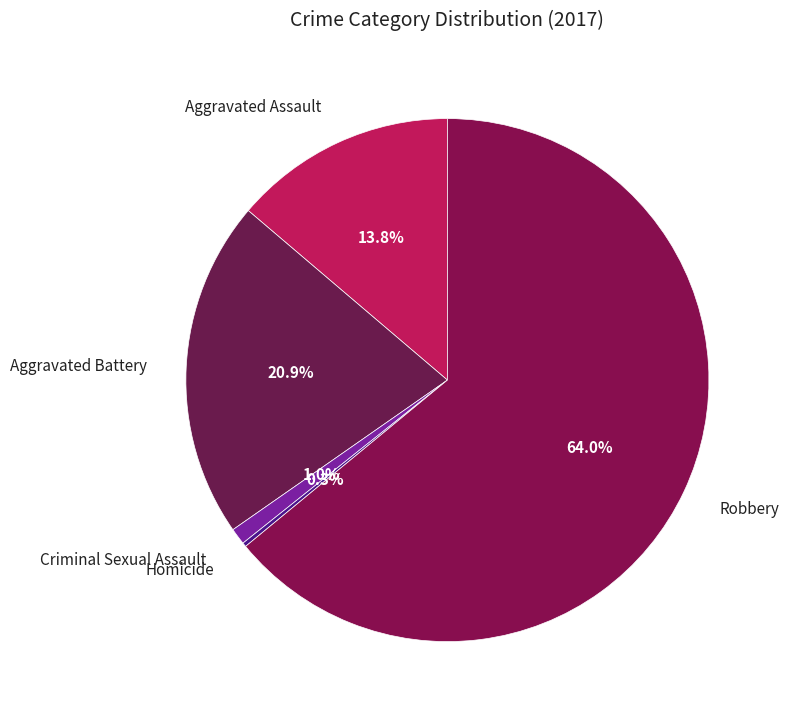

Does Robbery account for over 50% of the chart?

Yes